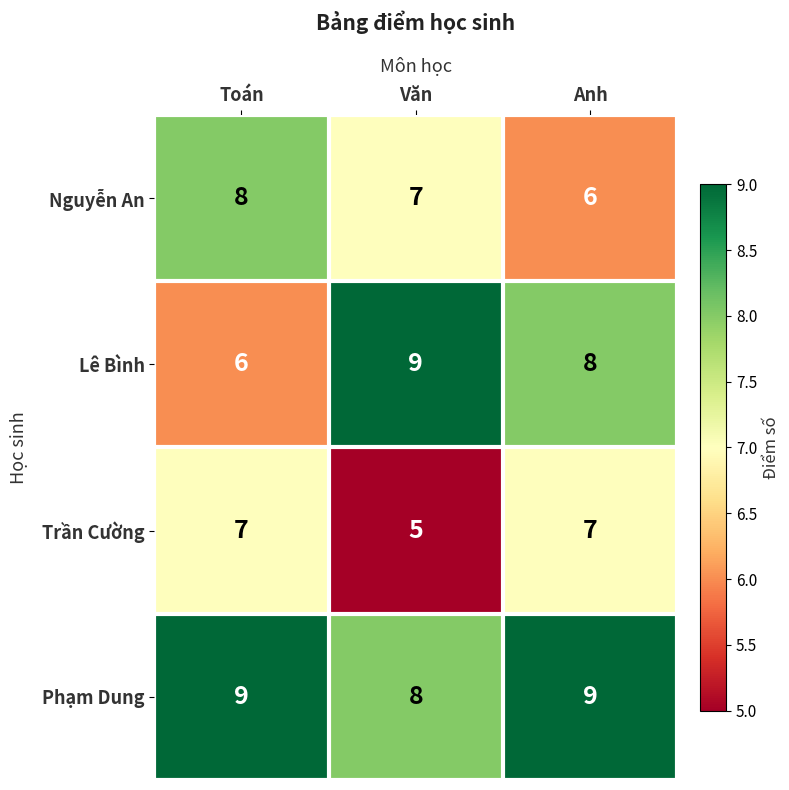

At Văn, list the series in order from smallest to largest.

Trần Cường, Nguyễn An, Phạm Dung, Lê Bình